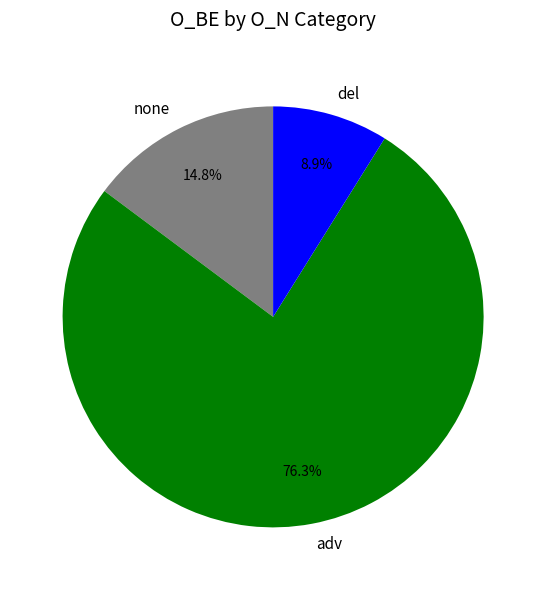

What is the smallest slice in the pie chart?

del